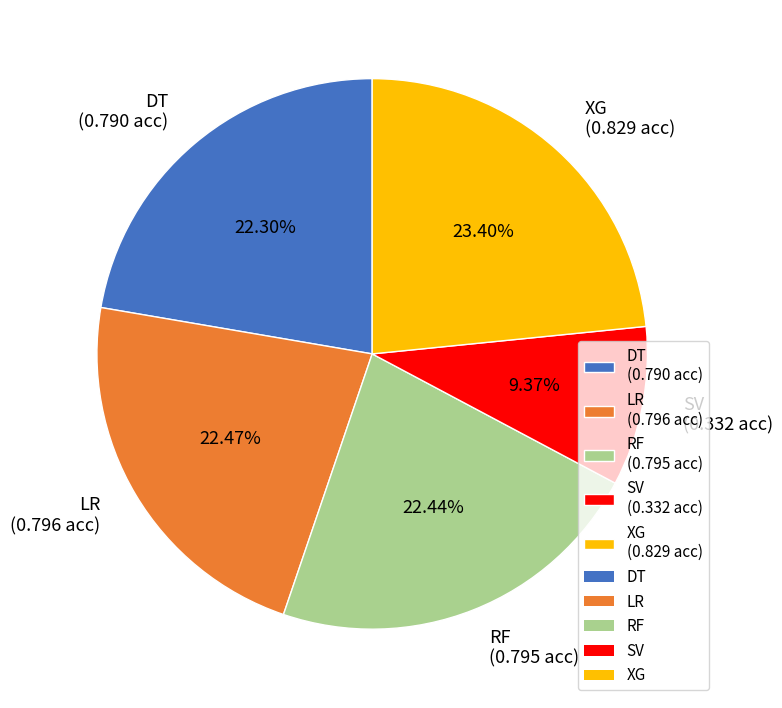

To the nearest percent, what portion does XG represent?

23%